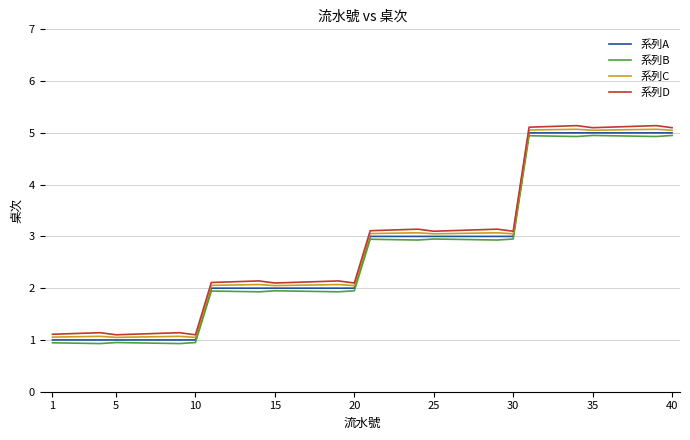

What are all the series names shown in the legend?

系列A, 系列B, 系列C, 系列D